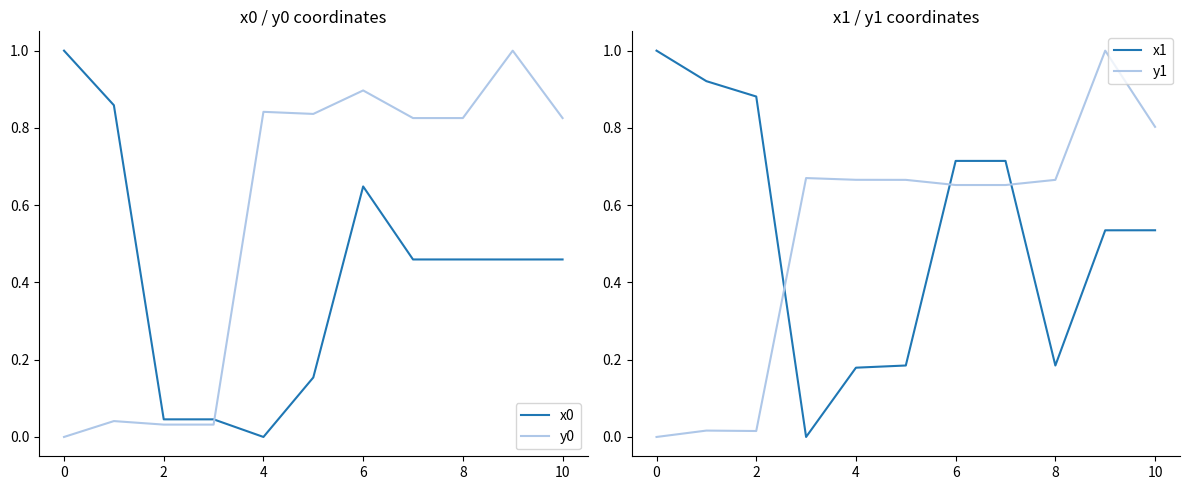

What is the maximum value for x0?

1.0